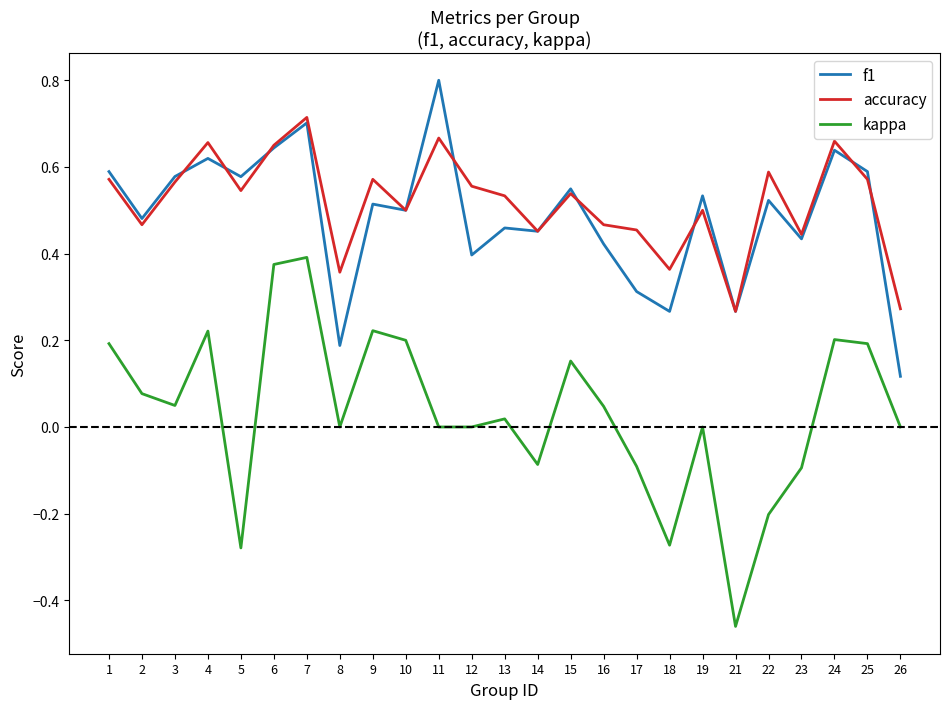

Where is the first local maximum for accuracy?

4